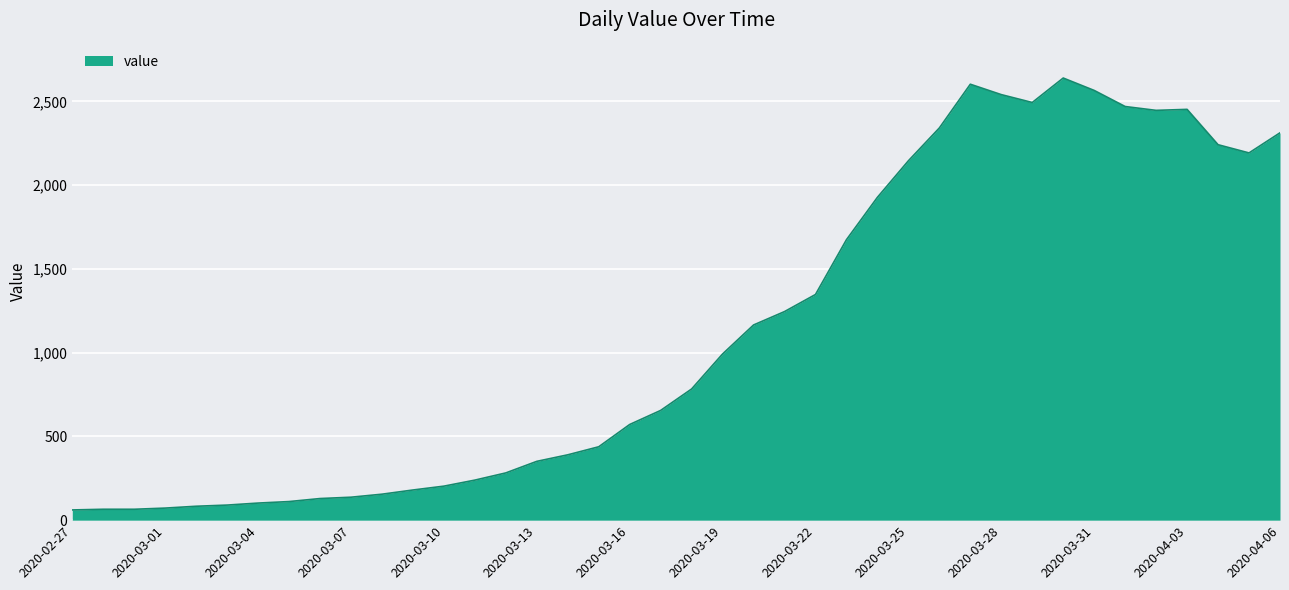

What is the greatest value displayed?

2639